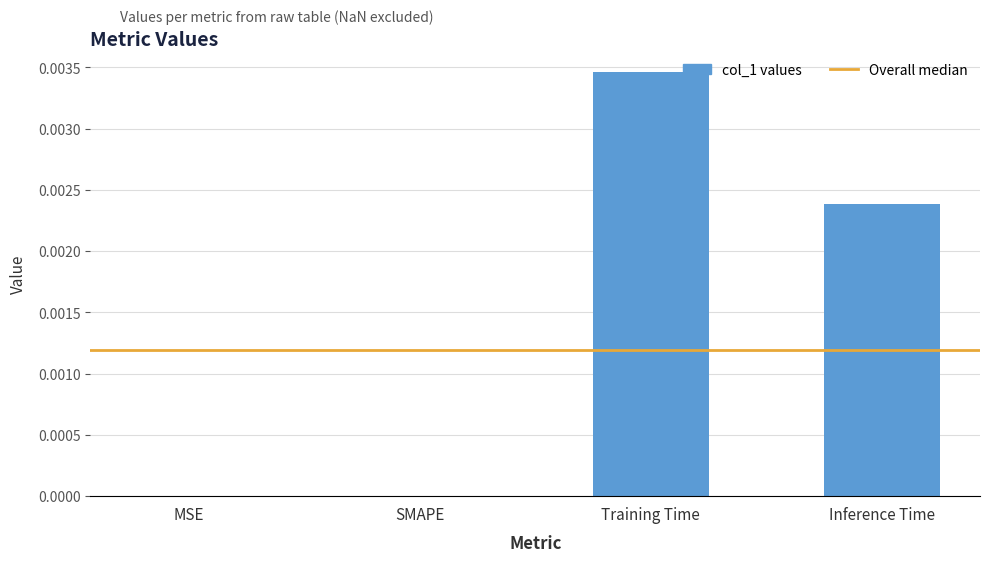

Are the bars horizontal?

No